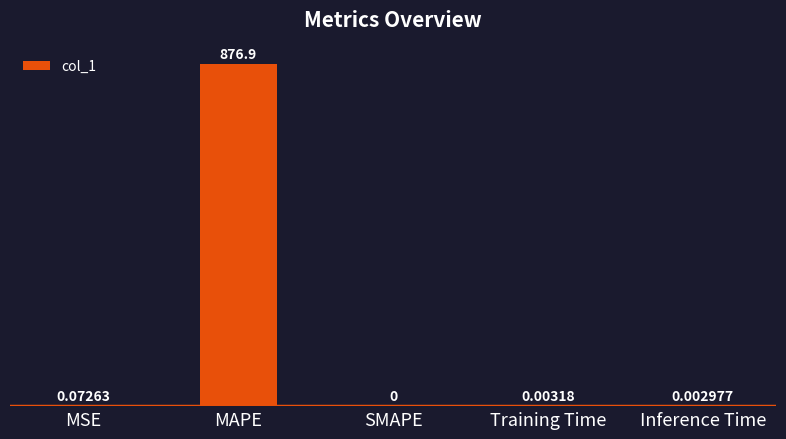

What is the sum of all values?

877.0